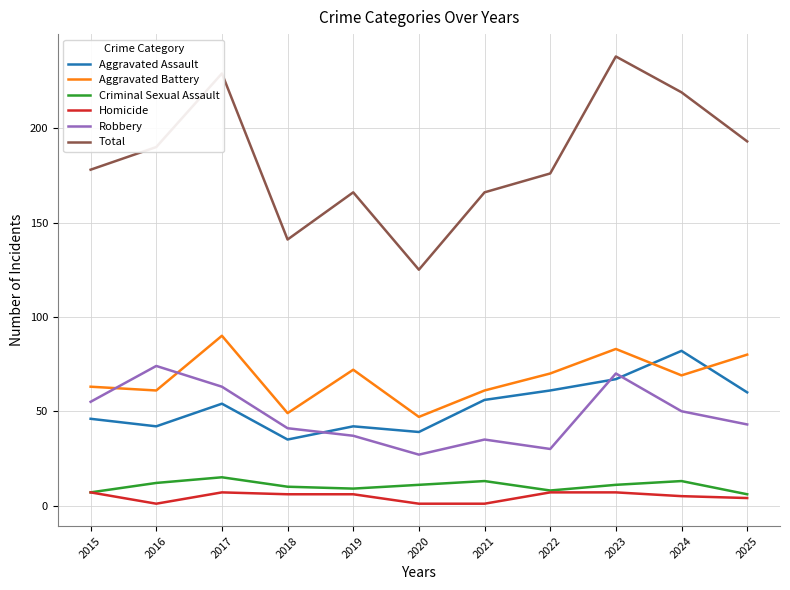

Is the value of Homicide at 2020 greater than the value of Total at 2024?

No